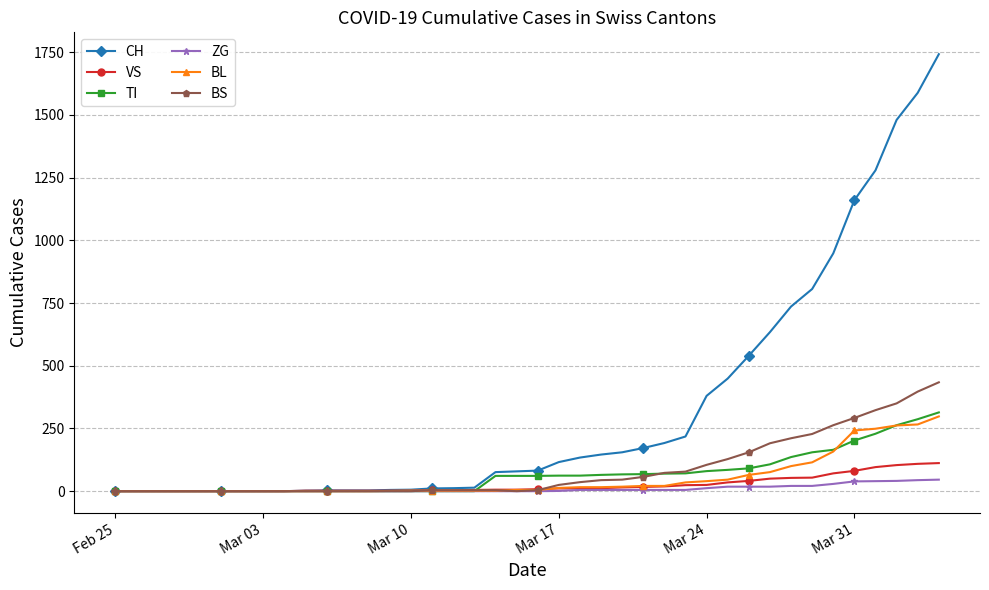

What is the maximum value for BL?

298